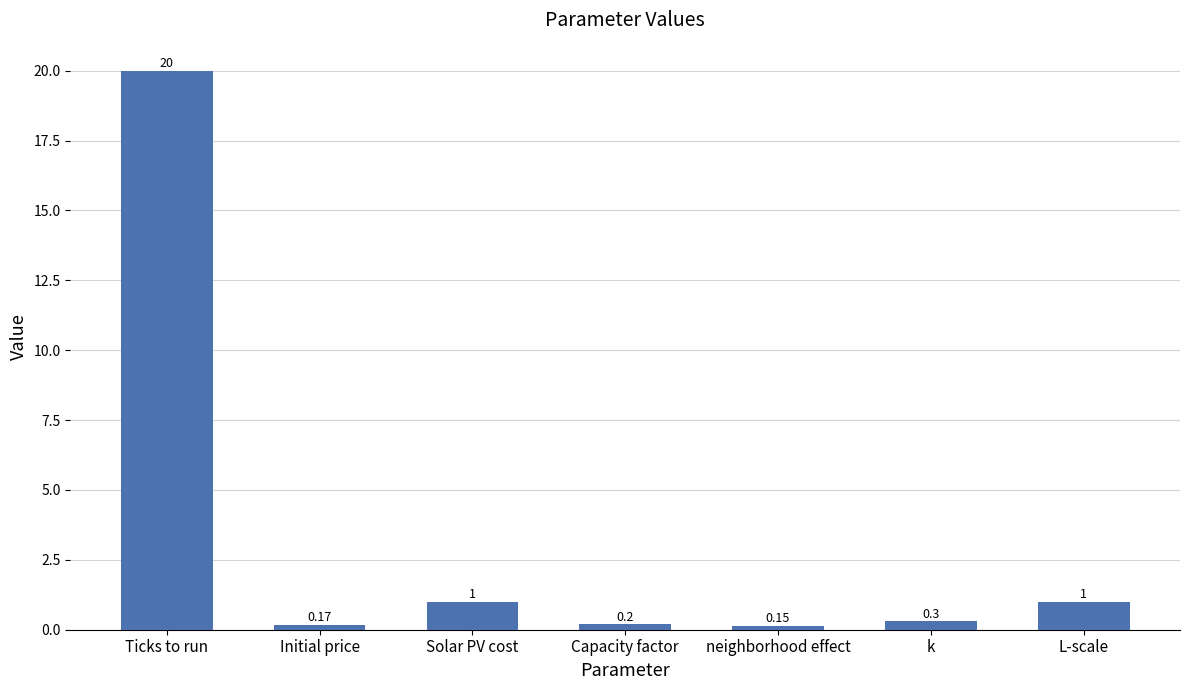

Between Capacity factor and Initial price, which is larger?

Capacity factor